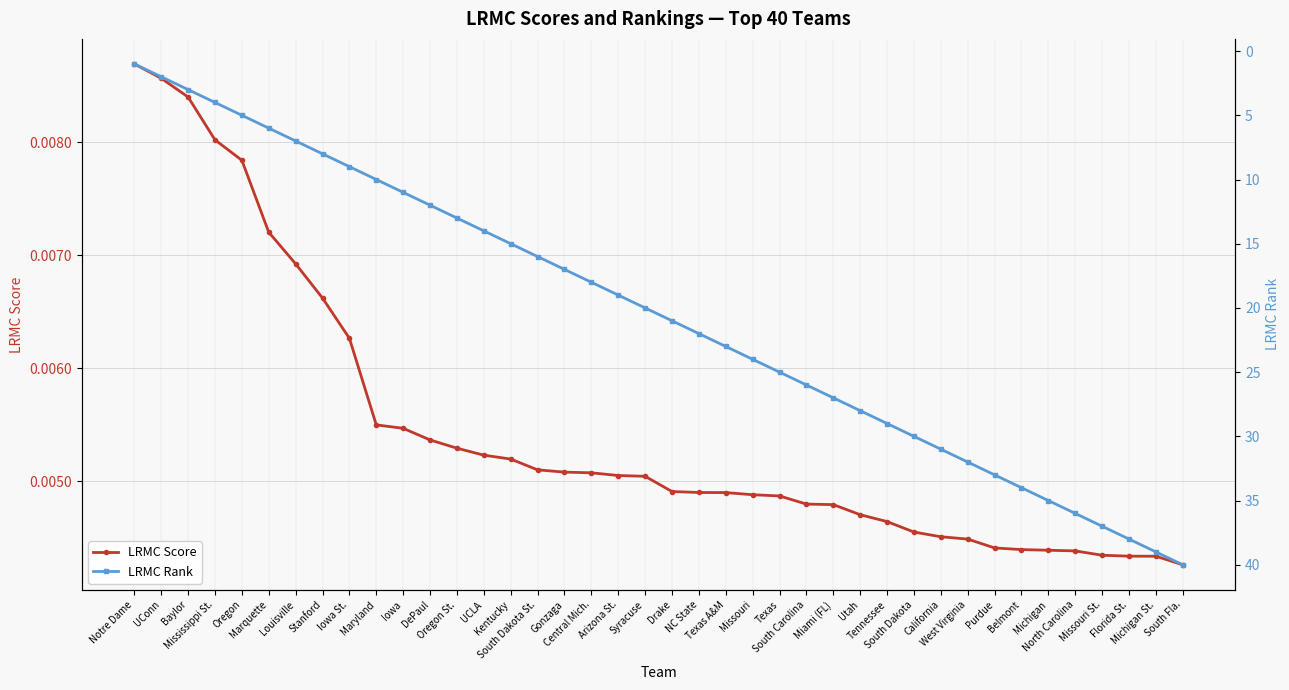

Reading left to right, list all the values displayed in this chart.

LRMC Score: Notre Dame=0.0	UConn=0.0	Baylor=0.0	Mississippi St.=0.0	Oregon=0.0	Marquette=0.0	Louisville=0.0	Stanford=0.0	Iowa St.=0.0	Maryland=0.0	Iowa=0.0	DePaul=0.0	Oregon St.=0.0	UCLA=0.0	Kentucky=0.0	South Dakota St.=0.0	Gonzaga=0.0	Central Mich.=0.0	Arizona St.=0.0	Syracuse=0.0	Drake=0.0	NC State=0.0	Texas A&M=0.0	Missouri=0.0	Texas=0.0	South Carolina=0.0	Miami (FL)=0.0	Utah=0.0	Tennessee=0.0	South Dakota=0.0	California=0.0	West Virginia=0.0	Purdue=0.0	Belmont=0.0	Michigan=0.0	North Carolina=0.0	Missouri St.=0.0	Florida St.=0.0	Michigan St.=0.0	South Fla.=0.0
LRMC Rank: Notre Dame=1.0	UConn=2.0	Baylor=3.0	Mississippi St.=4.0	Oregon=5.0	Marquette=6.0	Louisville=7.0	Stanford=8.0	Iowa St.=9.0	Maryland=10.0	Iowa=11.0	DePaul=12.0	Oregon St.=13.0	UCLA=14.0	Kentucky=15.0	South Dakota St.=16.0	Gonzaga=17.0	Central Mich.=18.0	Arizona St.=19.0	Syracuse=20.0	Drake=21.0	NC State=22.0	Texas A&M=23.0	Missouri=24.0	Texas=25.0	South Carolina=26.0	Miami (FL)=27.0	Utah=28.0	Tennessee=29.0	South Dakota=30.0	California=31.0	West Virginia=32.0	Purdue=33.0	Belmont=34.0	Michigan=35.0	North Carolina=36.0	Missouri St.=37.0	Florida St.=38.0	Michigan St.=39.0	South Fla.=40.0